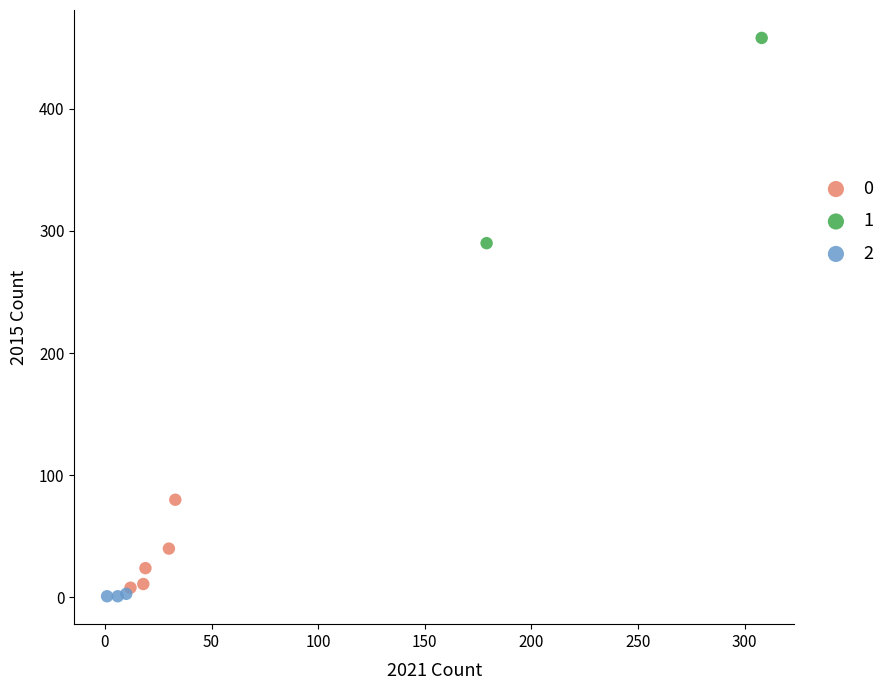

Which series reaches the minimum Y coordinate?

2